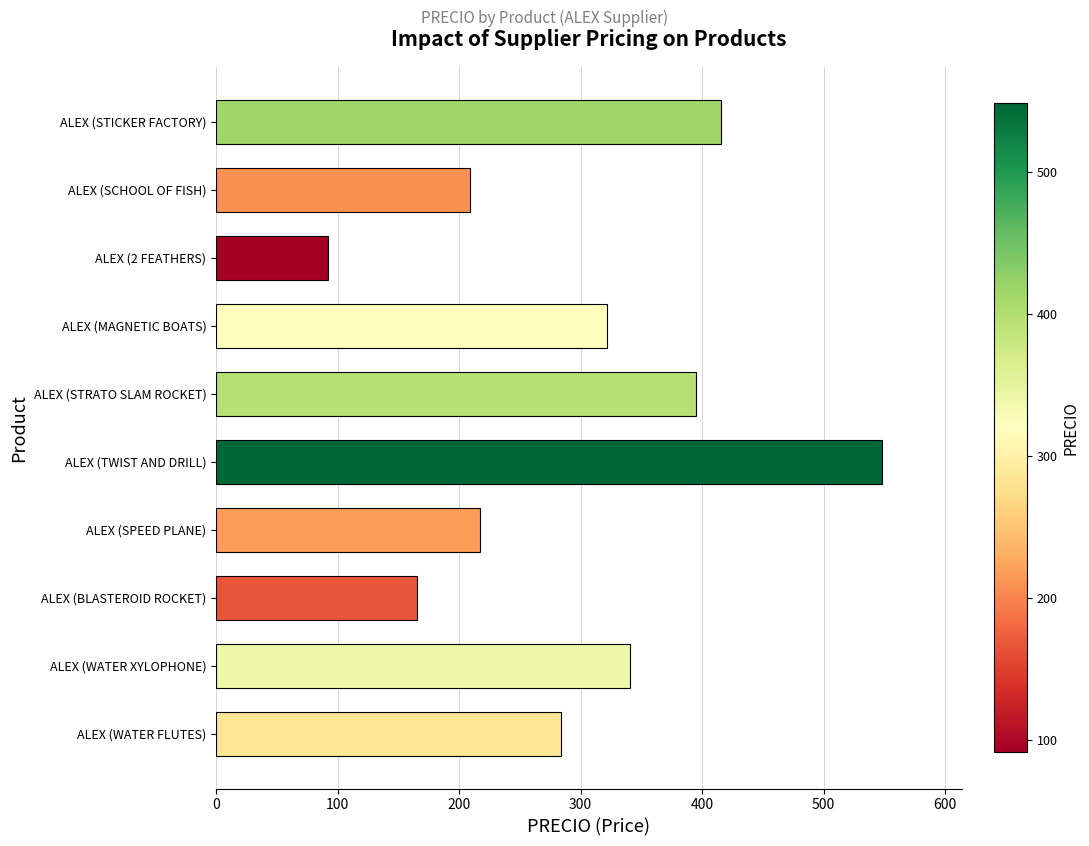

What is the sum of all values?

2989.0